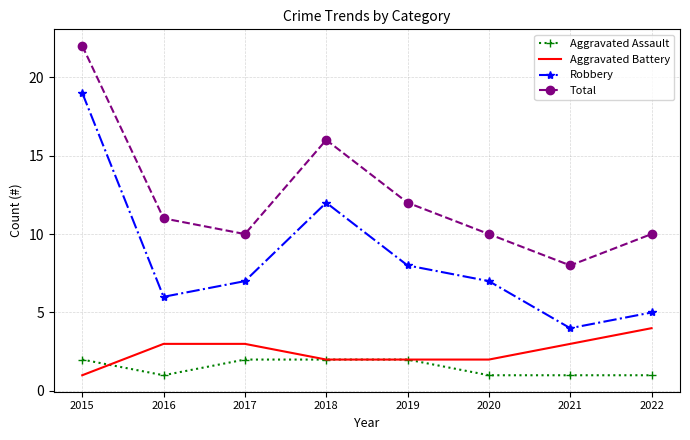

True or false: Aggravated Assault and Total intersect in this chart.

False